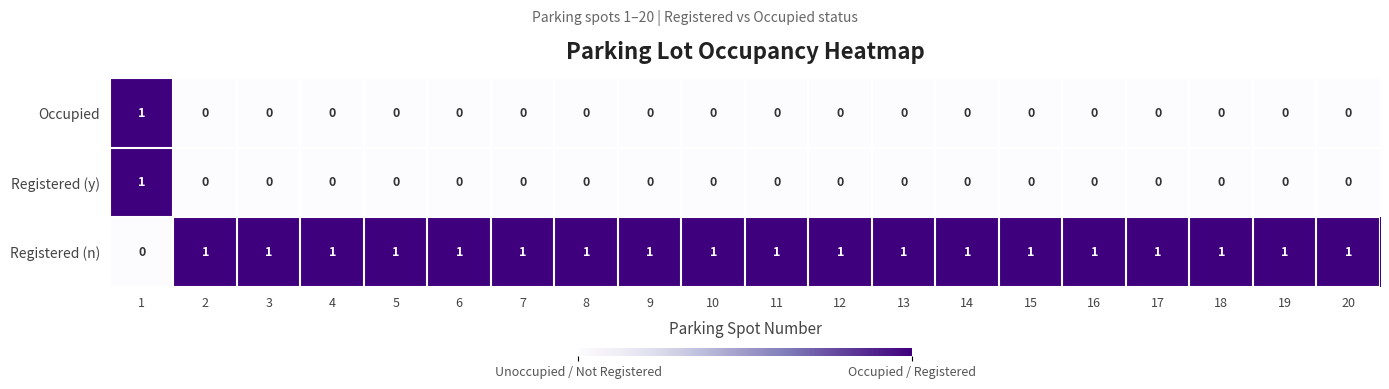

True or false: Occupied has a value of 0 at 7.

True